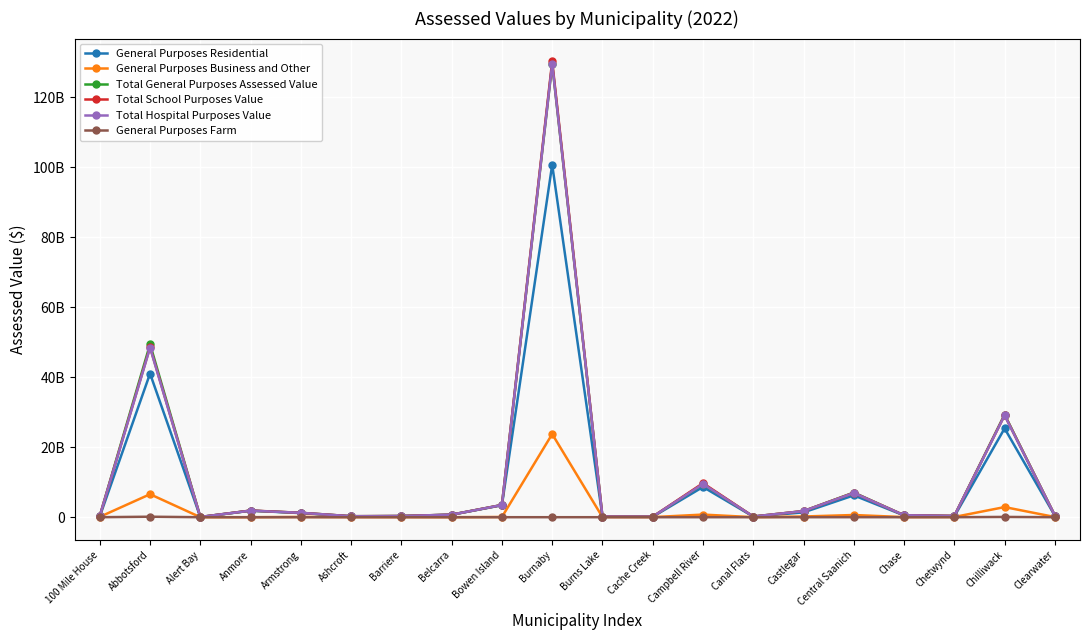

Which series changed the most between Central Saanich and Chetwynd?

Total General Purposes Assessed Value